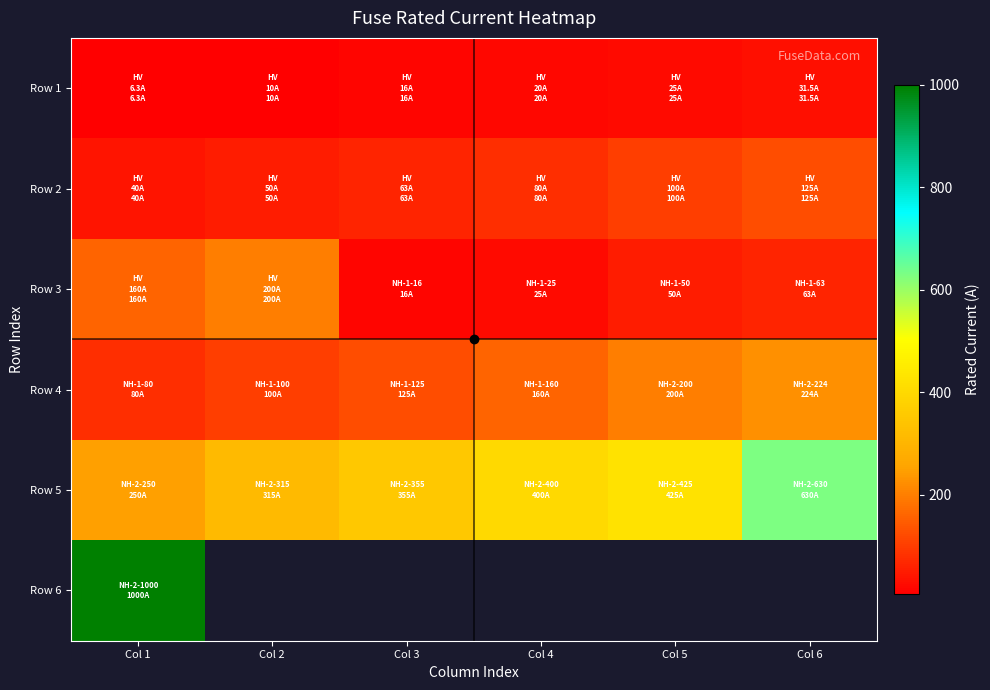

What is the smallest value displayed?

6.3